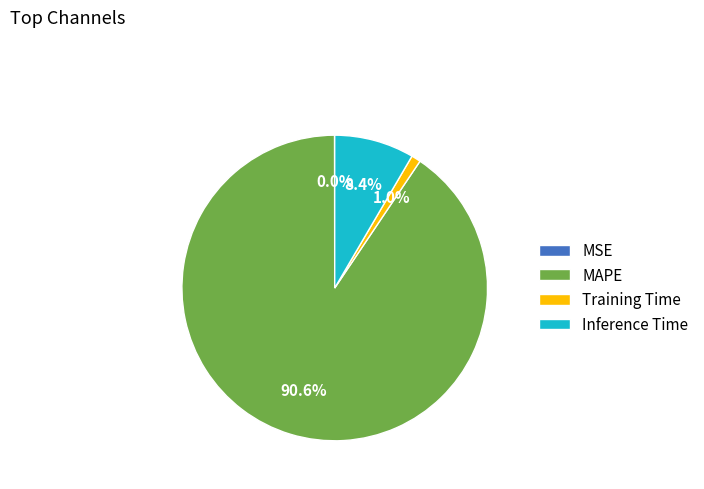

Which slice represents more than half of the pie?

MAPE